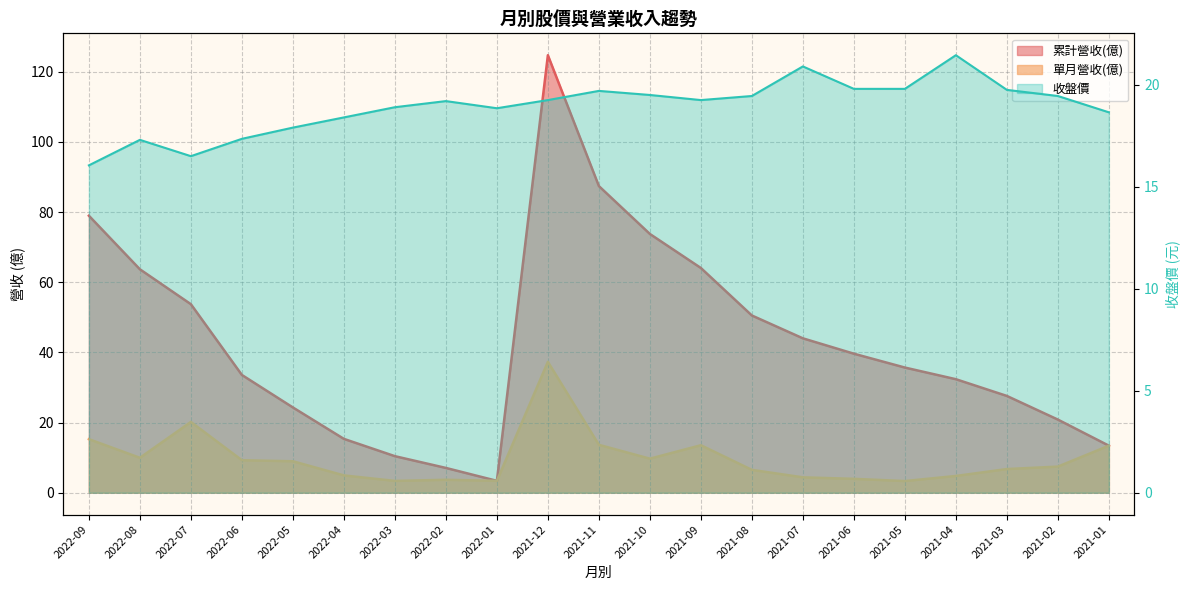

Count the number of data series in this chart.

3